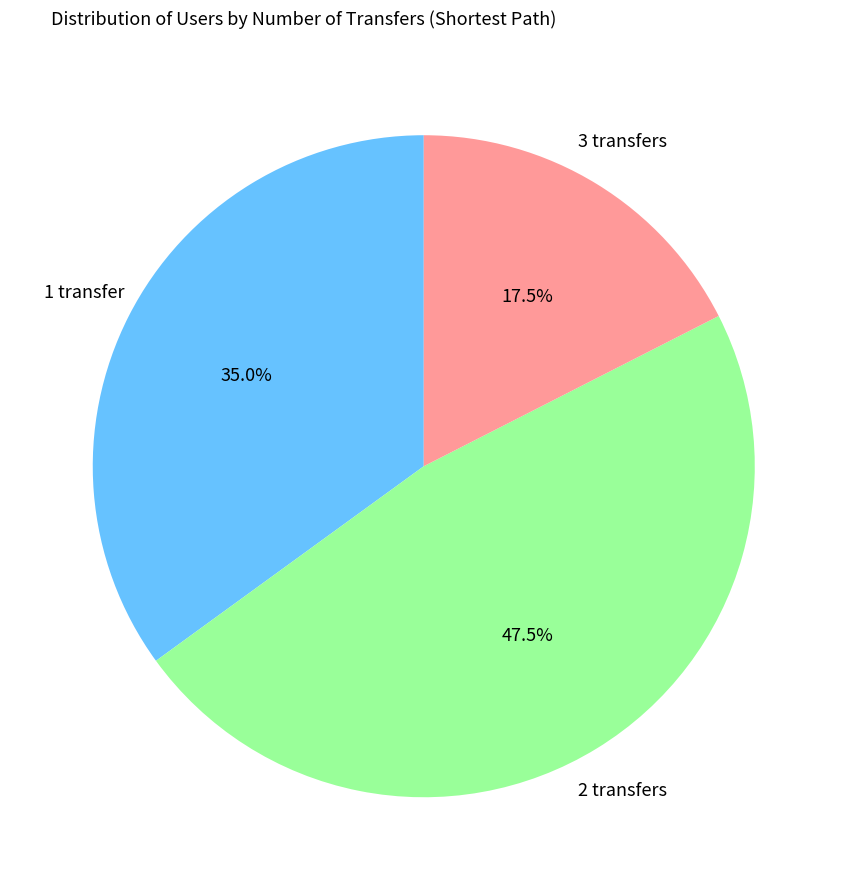

Does any single category account for the majority?

No